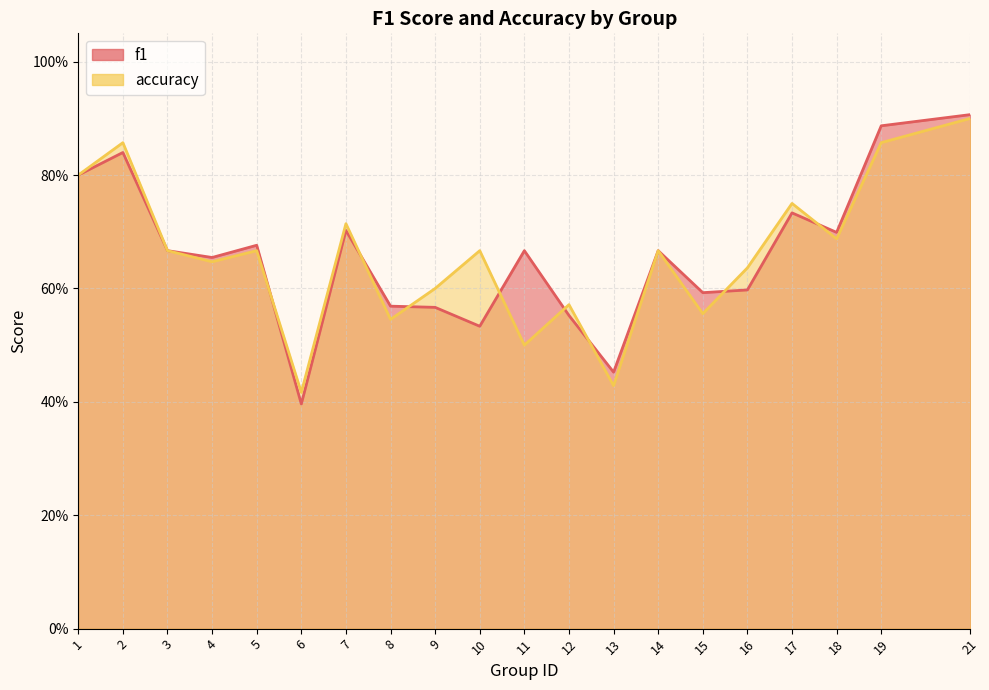

What are all the series names shown in the legend?

f1, accuracy